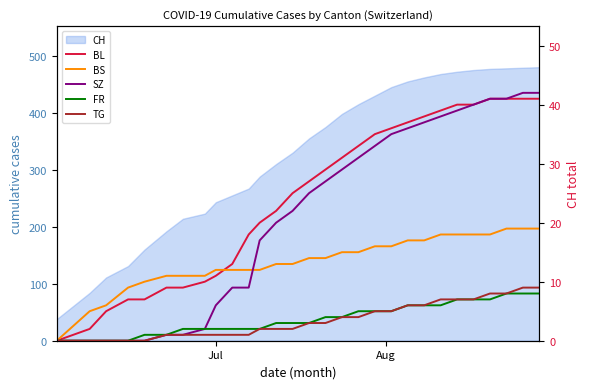

True or false: SZ and TG cross at least once.

False